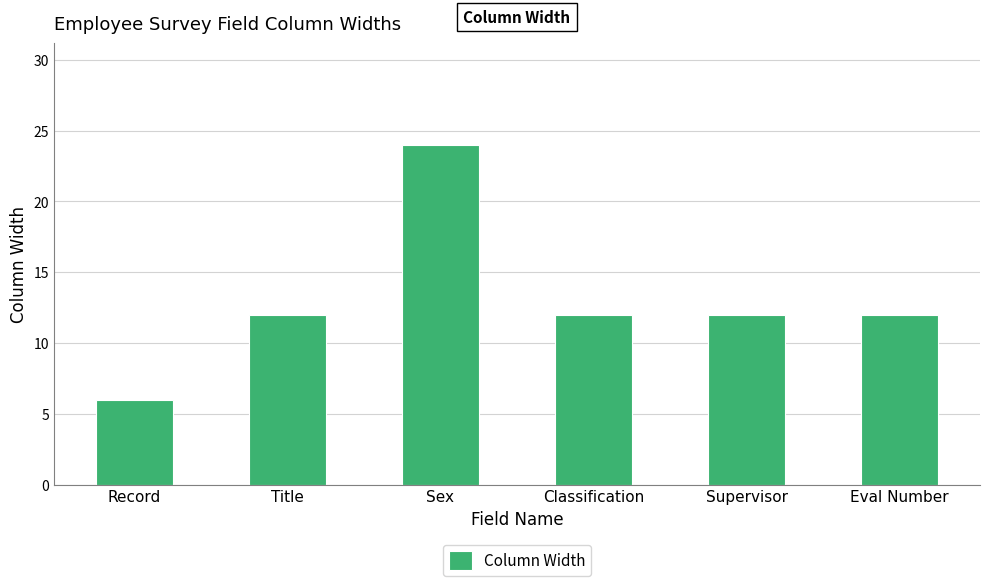

What is the average value?

13